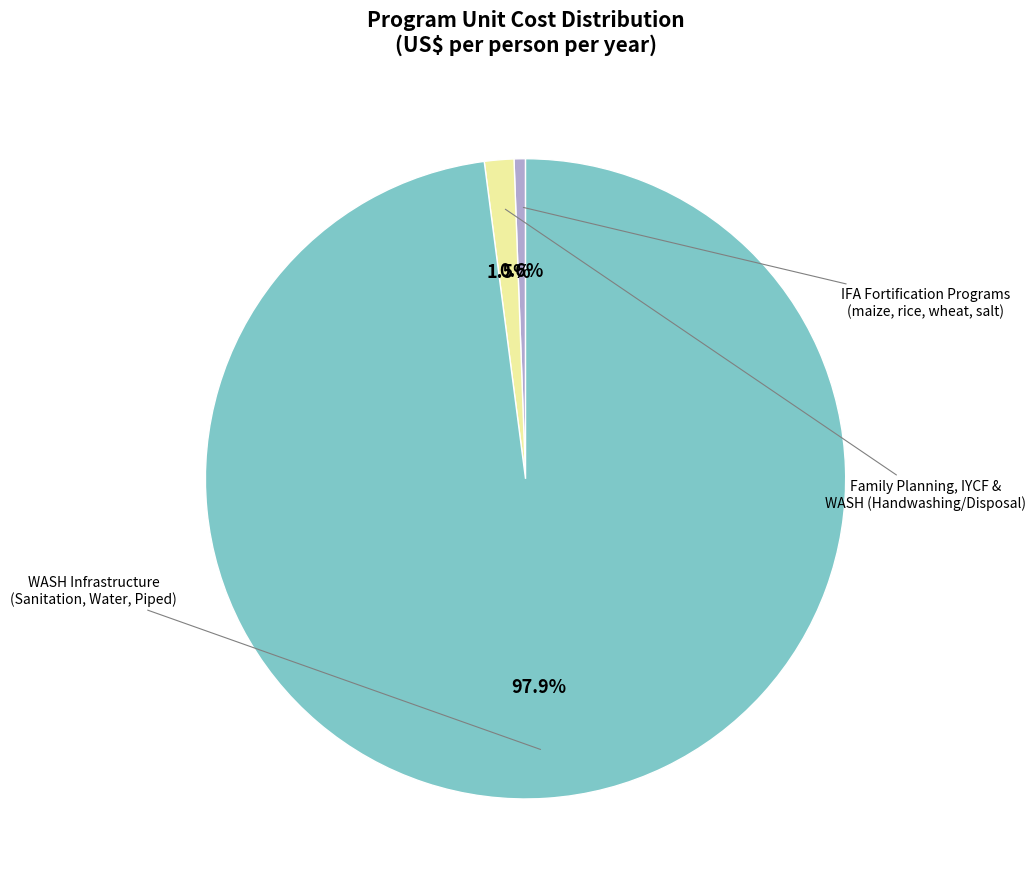

To the nearest percent, what is the average slice percentage?

33%